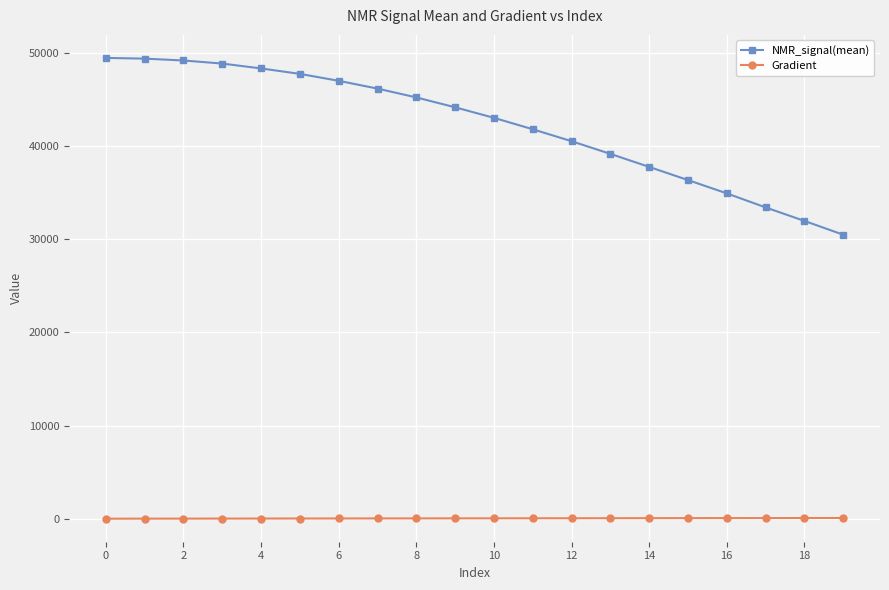

List the series in order of their peak value, highest first.

NMR_signal(mean), Gradient